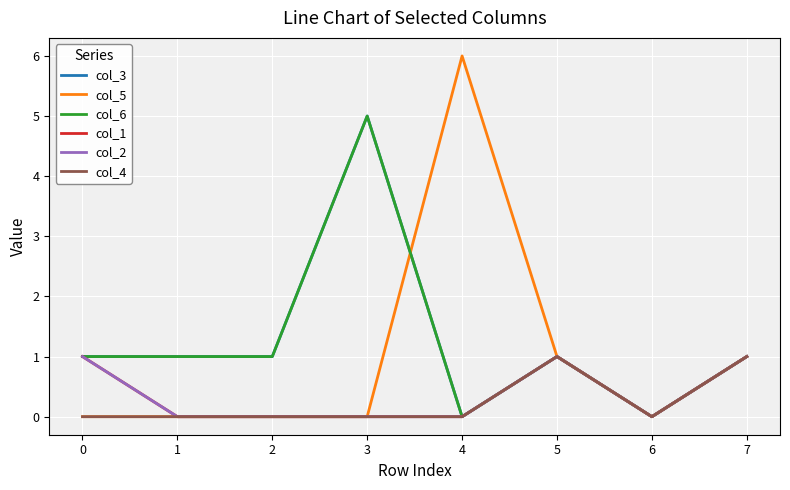

List the labels in order of col_3 value, smallest first.

4, 6, 0, 1, 2, 5, 7, 3